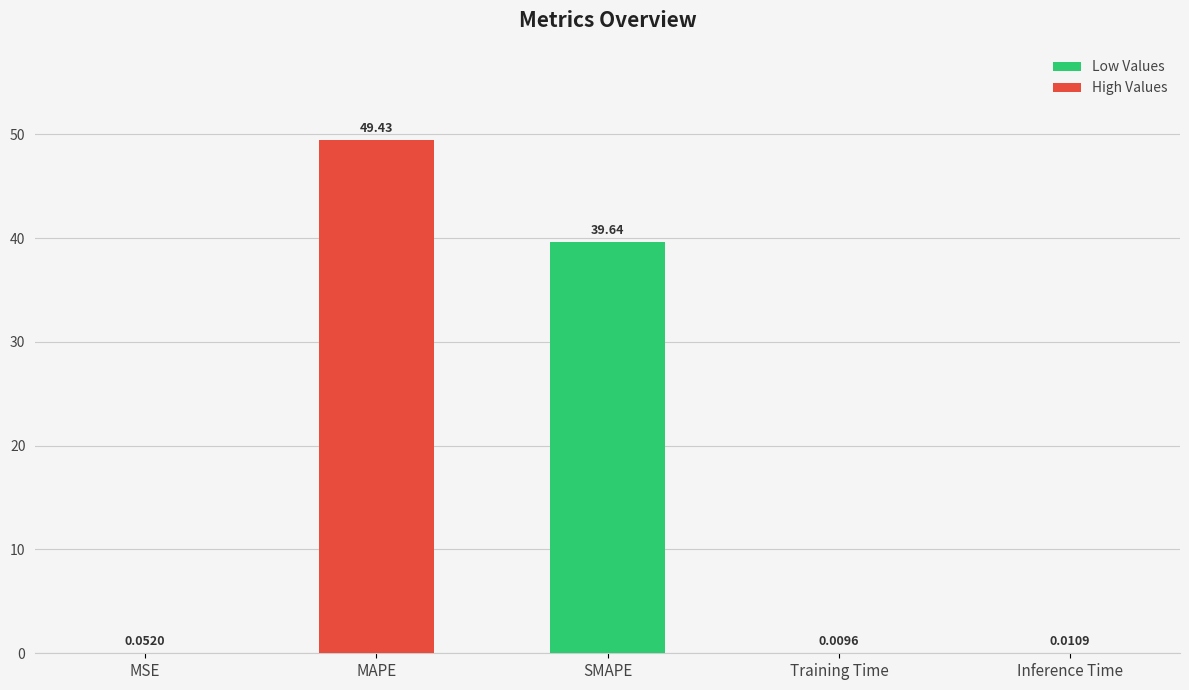

Which label corresponds to the largest value in the chart?

MAPE